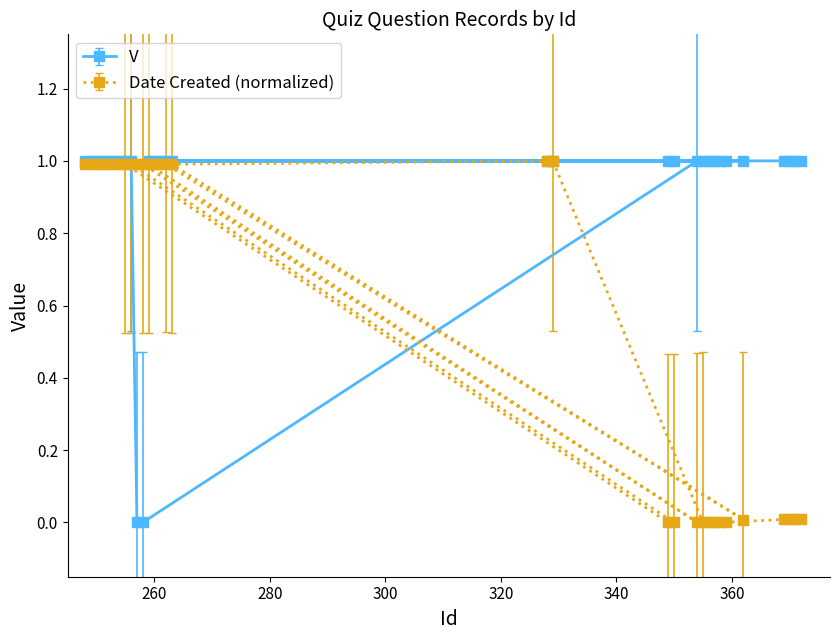

Does the chart have visible grid lines?

No